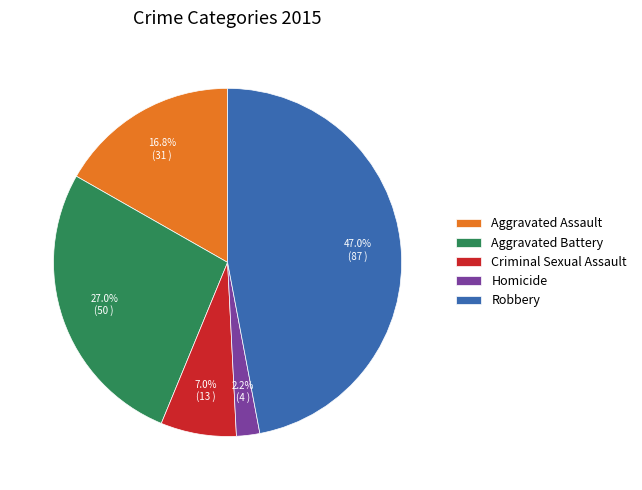

To the nearest percent, what is the average slice percentage?

20%